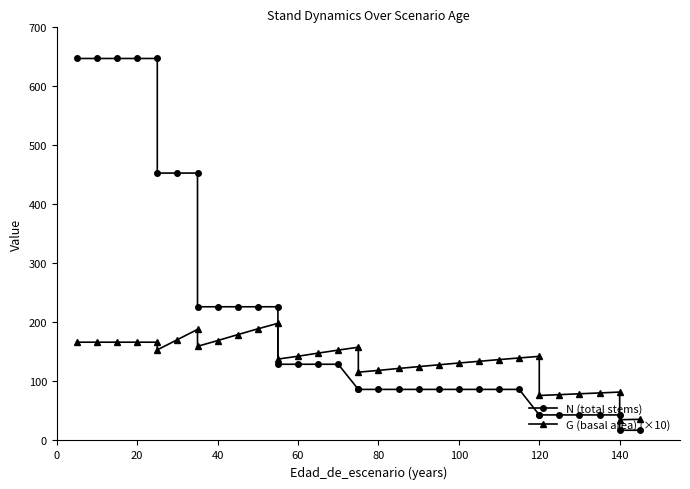

What is the value of the G (basal area) (×10) point at the 14th from the left?

137.9